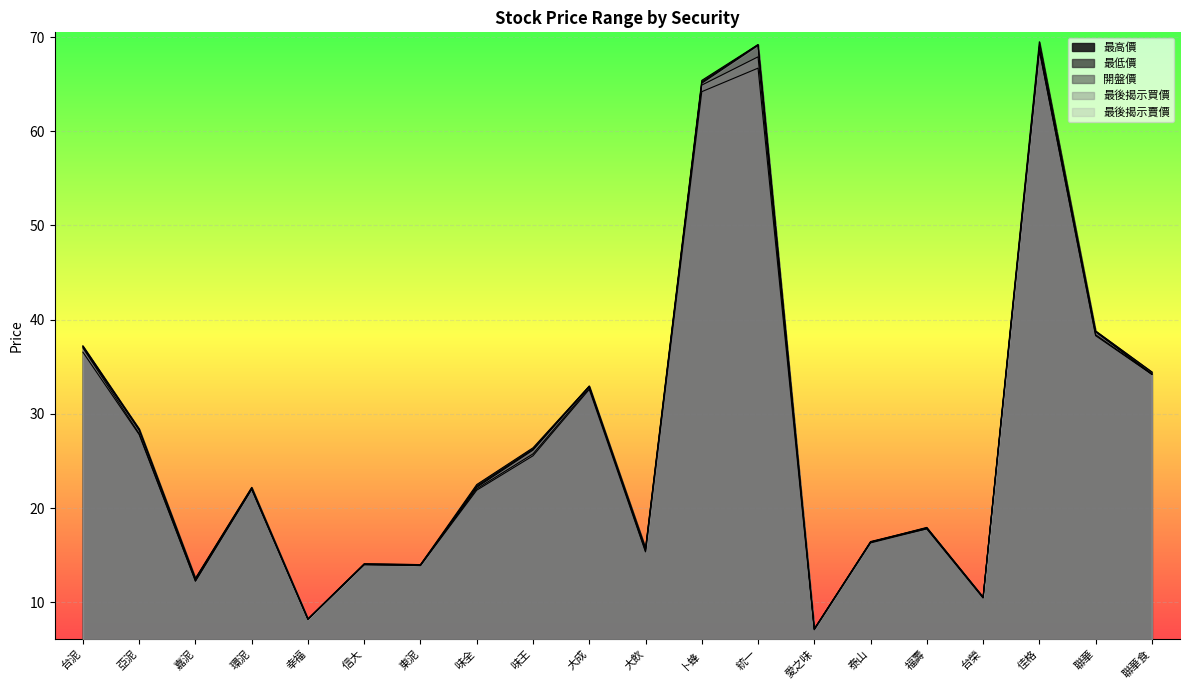

How many distinct data groups are displayed?

5